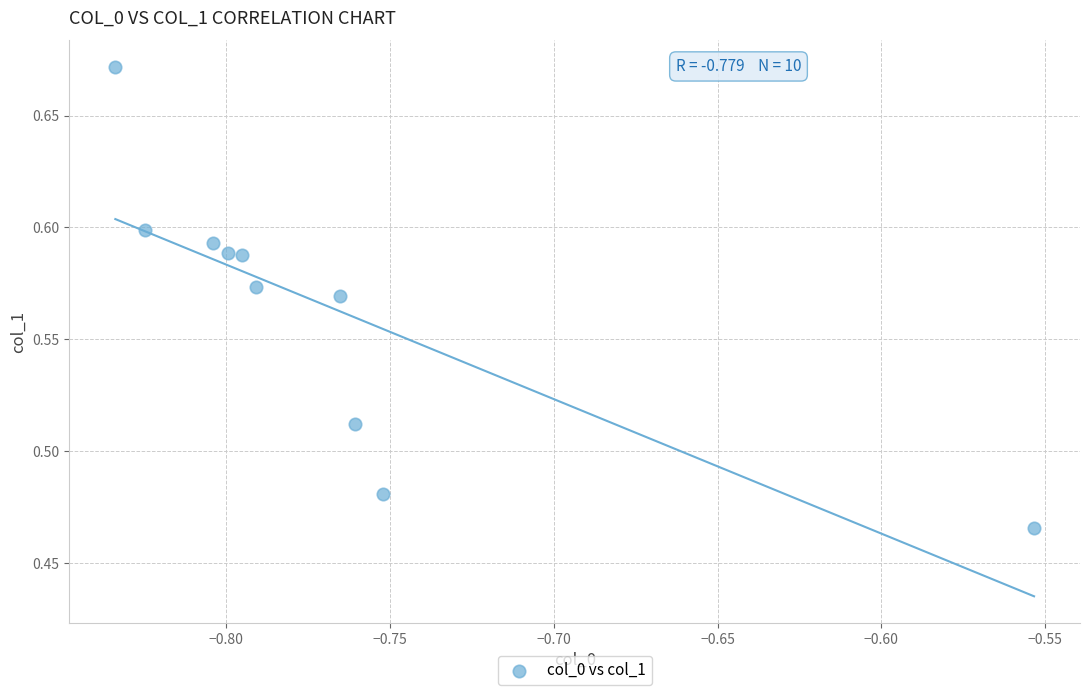

What is the range of X values (max minus min)?

0.3